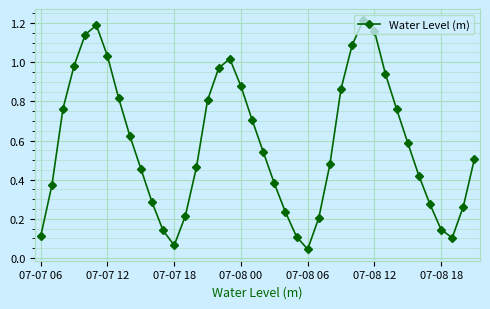

How many interior local peaks (higher than both neighbors) does the data have?

3